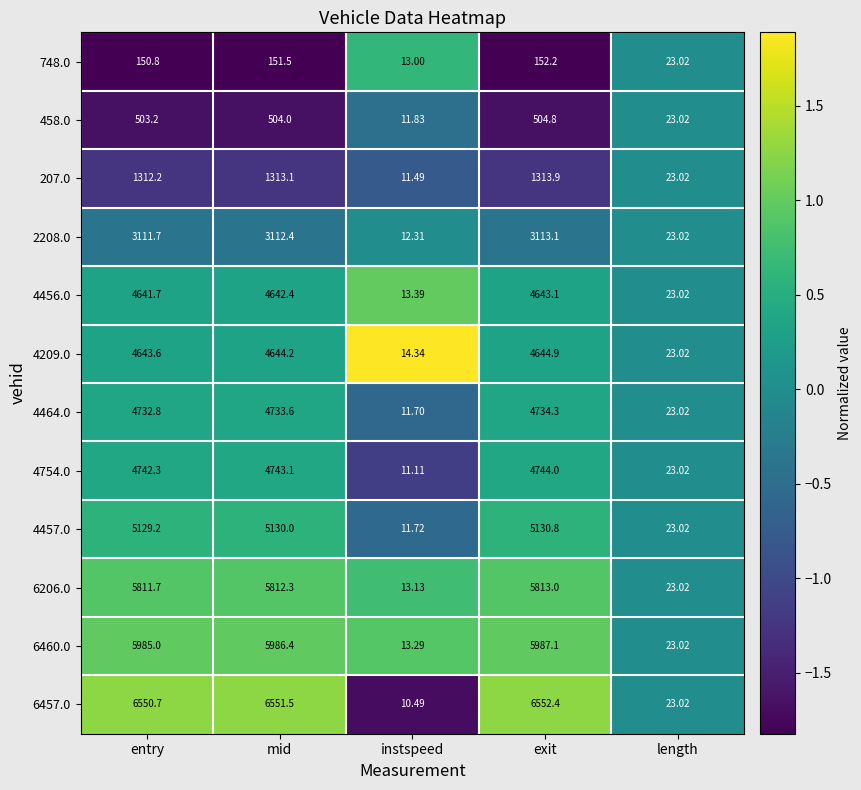

Which label corresponds to the largest value in the chart?

exit